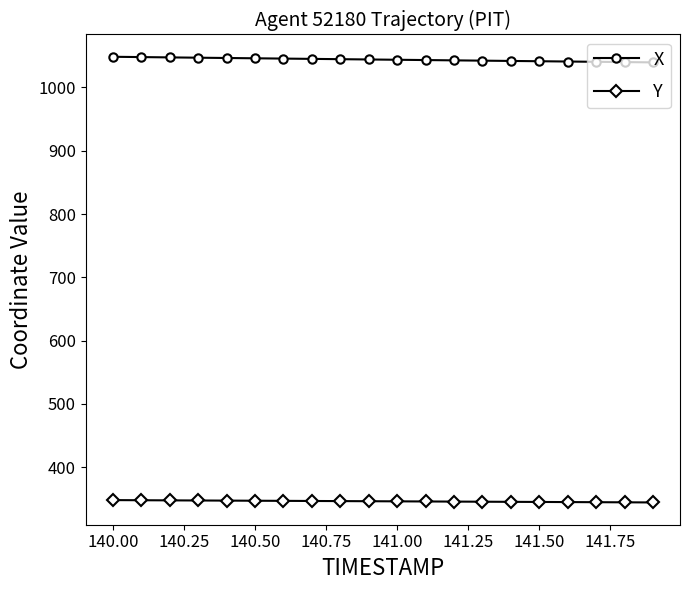

What is the maximum value shown in the chart?

1048.5